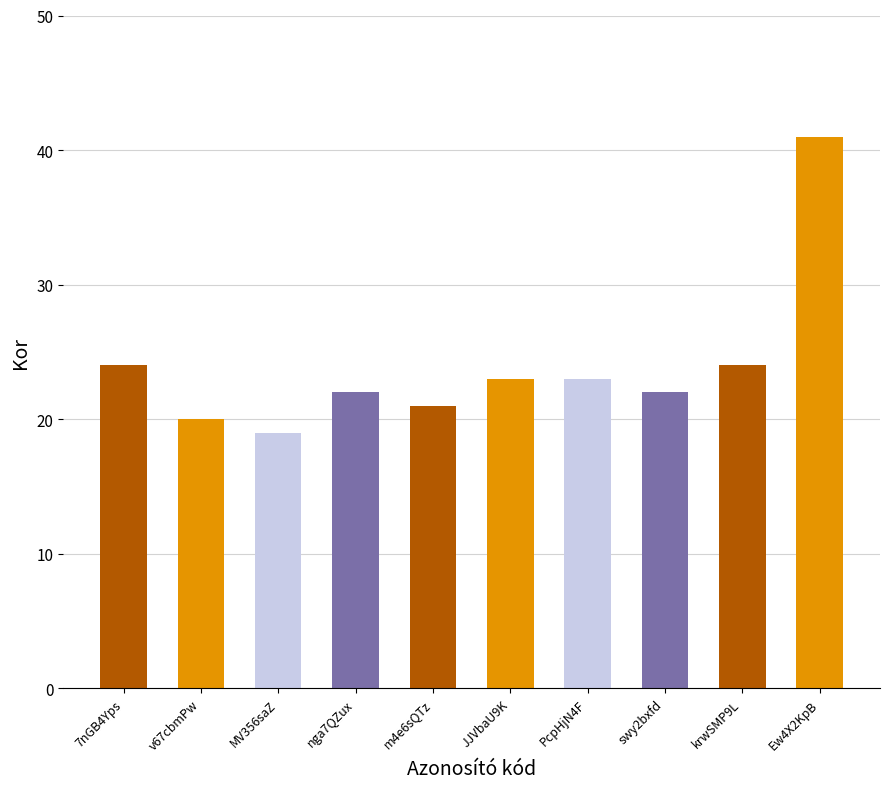

At which label does the data first exceed 23?

7nGB4Yps